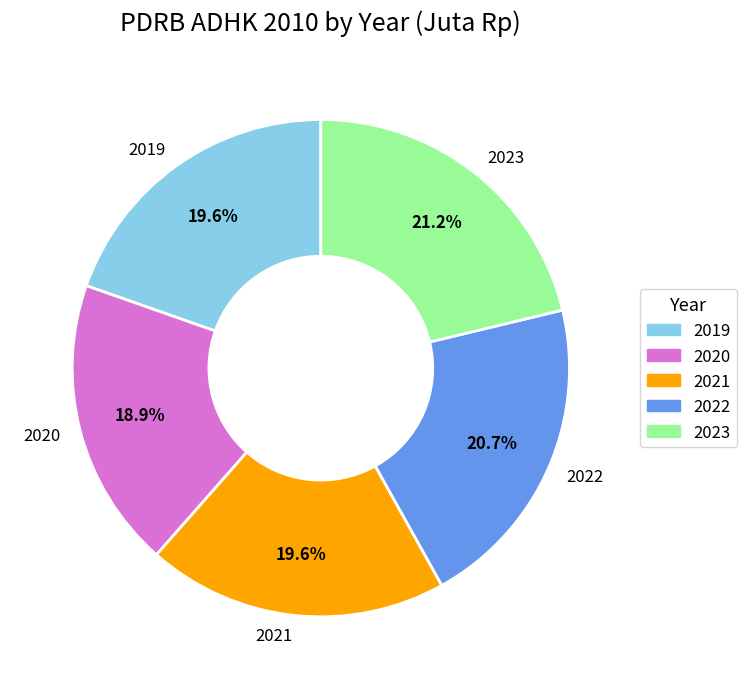

Count the number of slices in the pie.

5